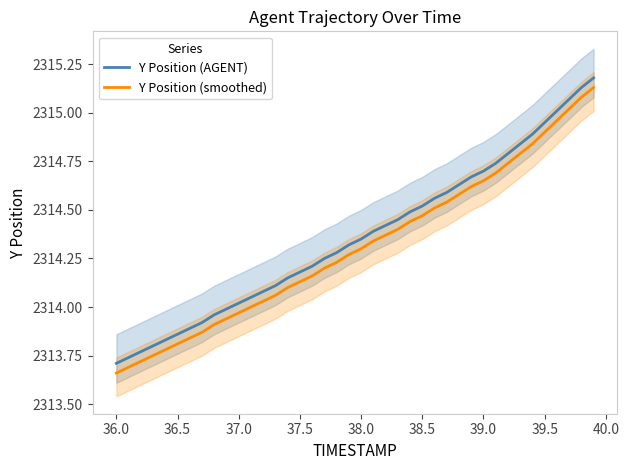

True or false: Y Position (smoothed) and Y Position (AGENT) intersect in this chart.

False